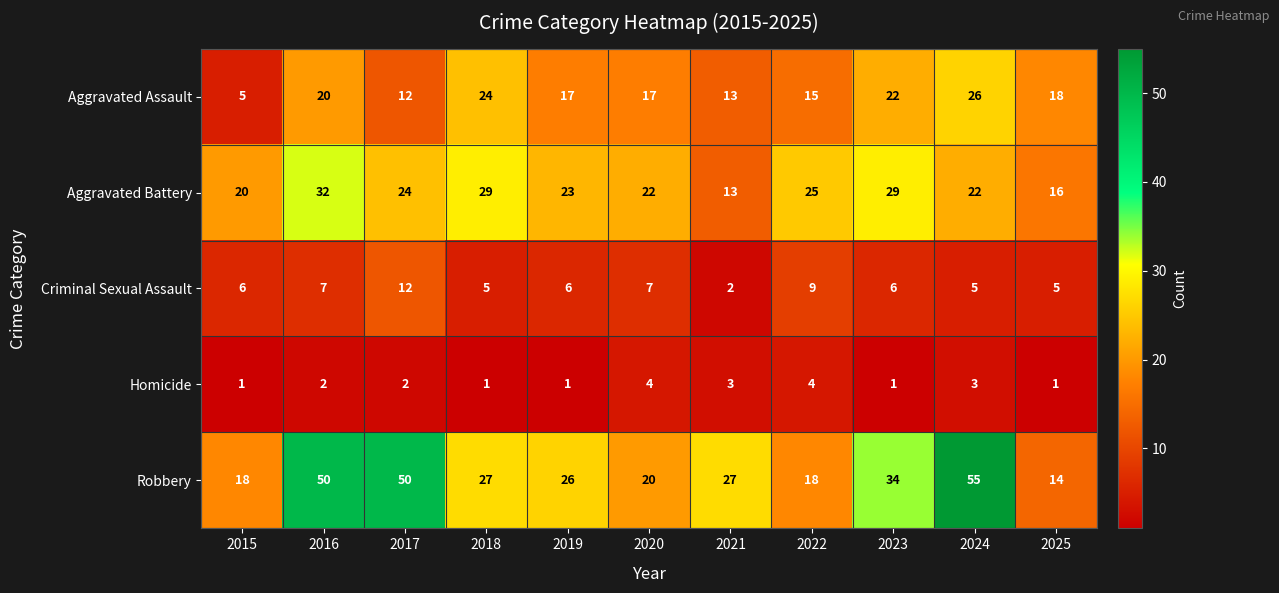

The value of Robbery at 2024 is 55. True or false?

True